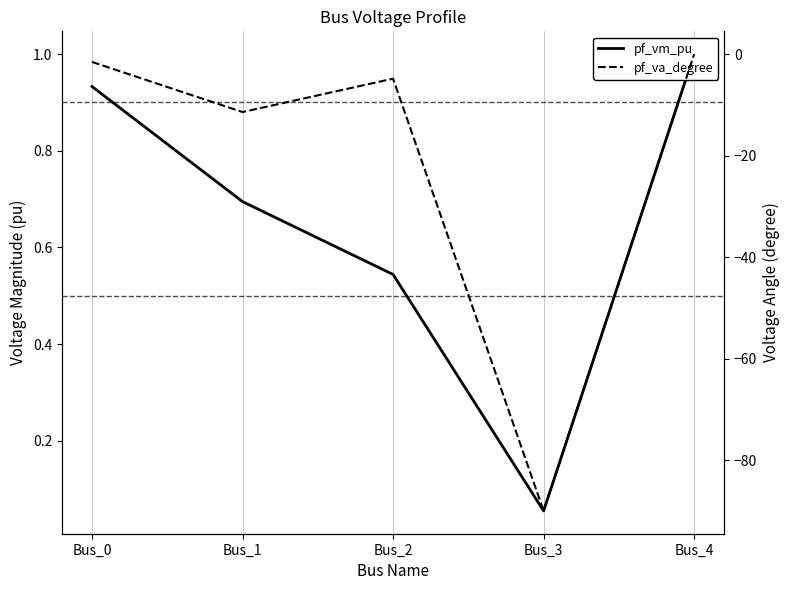

Count the number of categories in the chart.

5